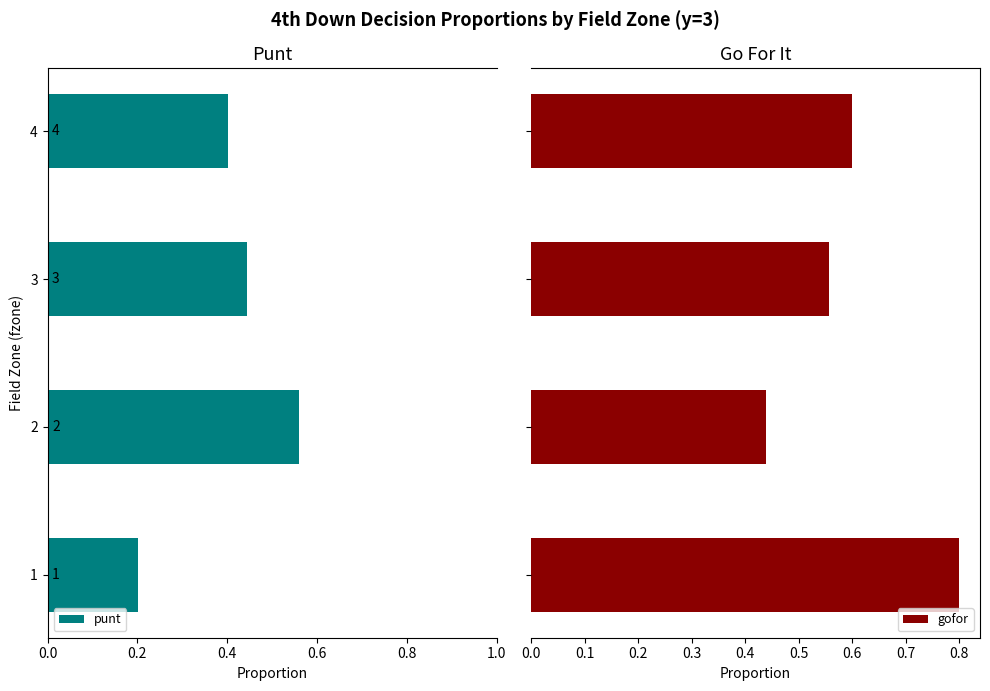

What is the sum of all gofor values?

2.4